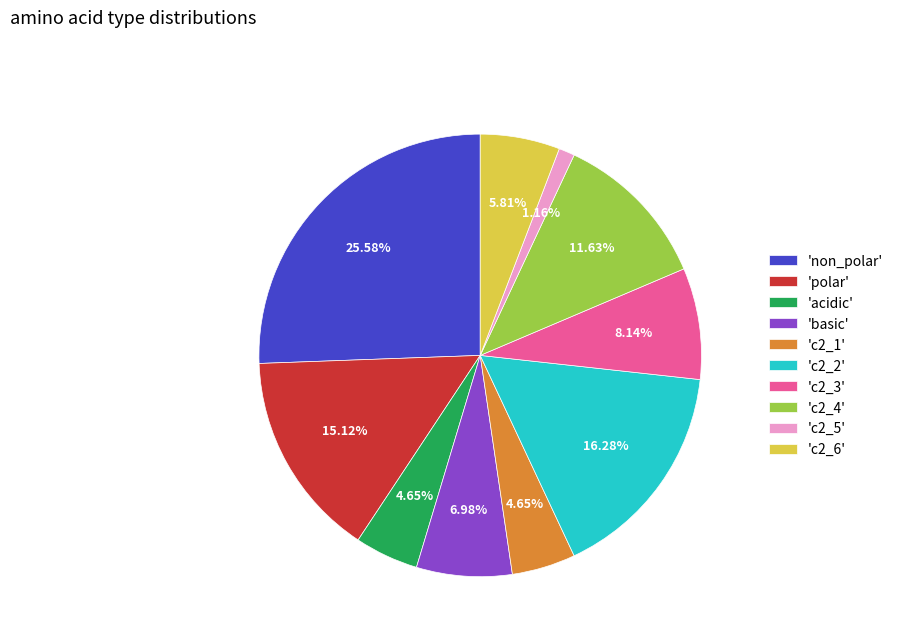

Does any single category account for the majority?

No